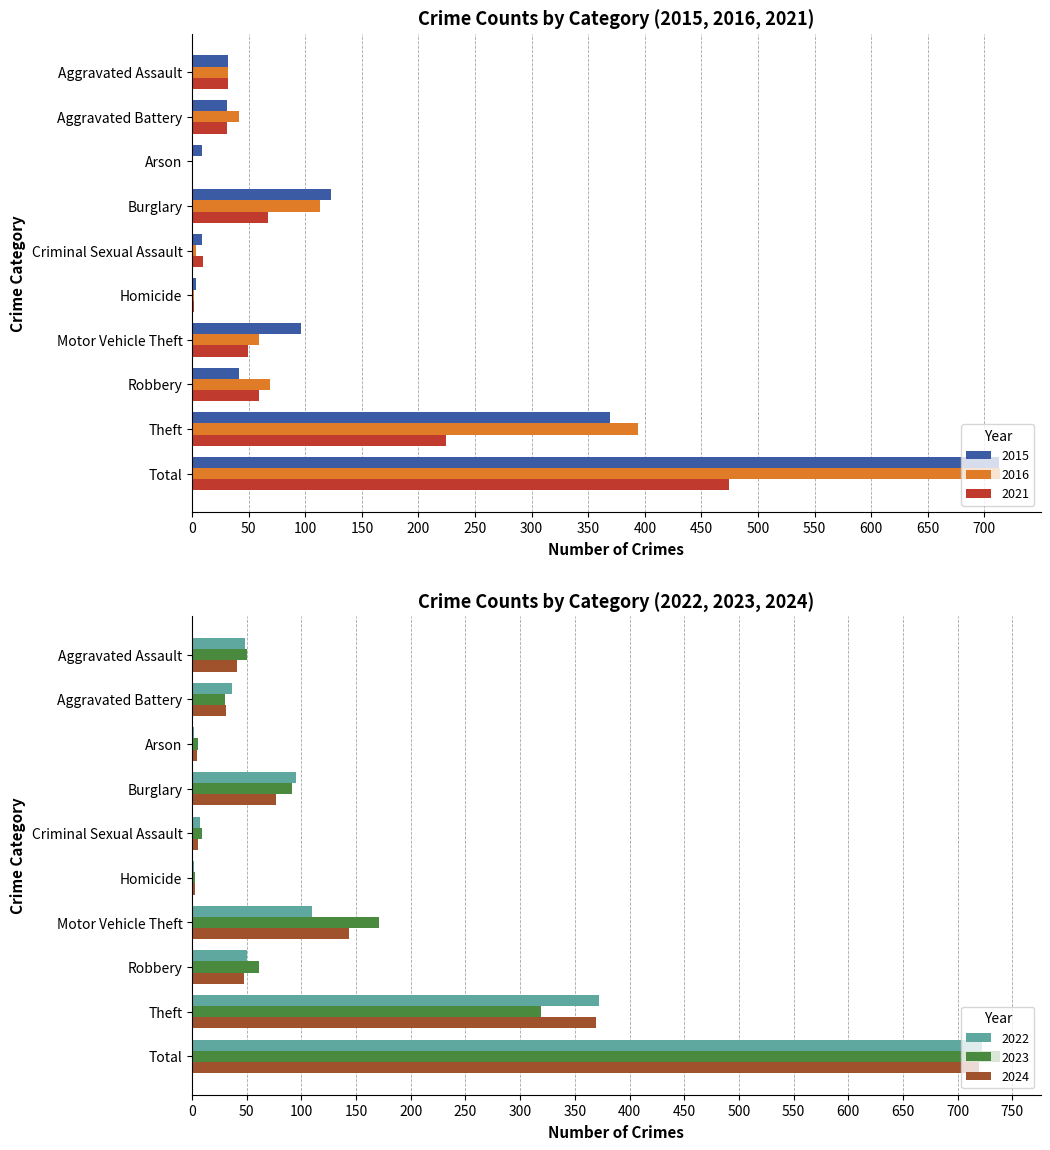

Reading right to left, list all the values displayed in this chart.

2021: Total=474	Theft=224	Robbery=59	Motor Vehicle Theft=49	Homicide=2	Criminal Sexual Assault=10	Burglary=67	Arson=0	Aggravated Battery=31	Aggravated Assault=32
2022: Total=722	Theft=372	Robbery=50	Motor Vehicle Theft=110	Homicide=2	Criminal Sexual Assault=7	Burglary=95	Arson=2	Aggravated Battery=36	Aggravated Assault=48
2023: Total=739	Theft=319	Robbery=61	Motor Vehicle Theft=171	Homicide=3	Criminal Sexual Assault=9	Burglary=91	Arson=5	Aggravated Battery=30	Aggravated Assault=50
2024: Total=720	Theft=369	Robbery=47	Motor Vehicle Theft=143	Homicide=3	Criminal Sexual Assault=5	Burglary=77	Arson=4	Aggravated Battery=31	Aggravated Assault=41
2015: Total=713	Theft=369	Robbery=41	Motor Vehicle Theft=96	Homicide=3	Criminal Sexual Assault=9	Burglary=123	Arson=9	Aggravated Battery=31	Aggravated Assault=32
2016: Total=714	Theft=394	Robbery=69	Motor Vehicle Theft=59	Homicide=2	Criminal Sexual Assault=3	Burglary=113	Arson=1	Aggravated Battery=41	Aggravated Assault=32